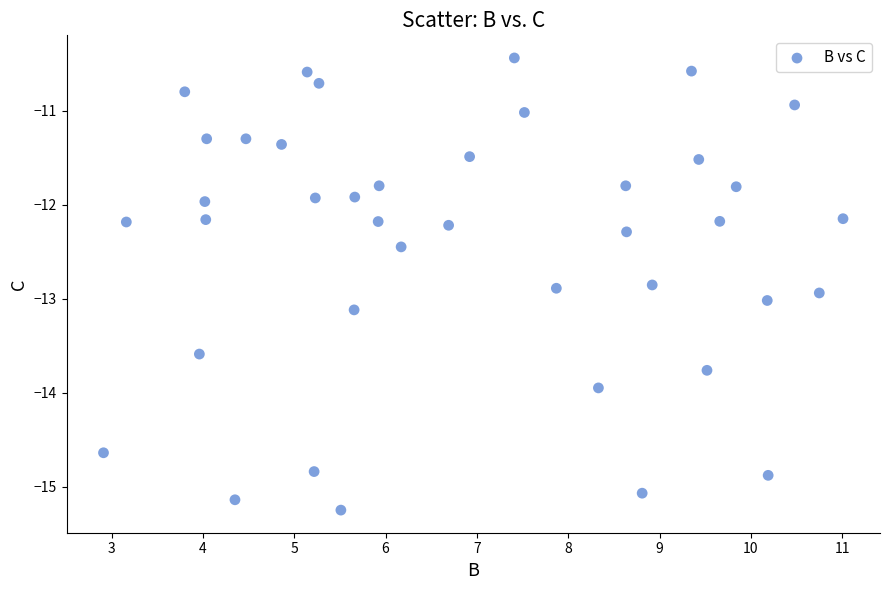

What is the range of X values (max minus min)?

8.1